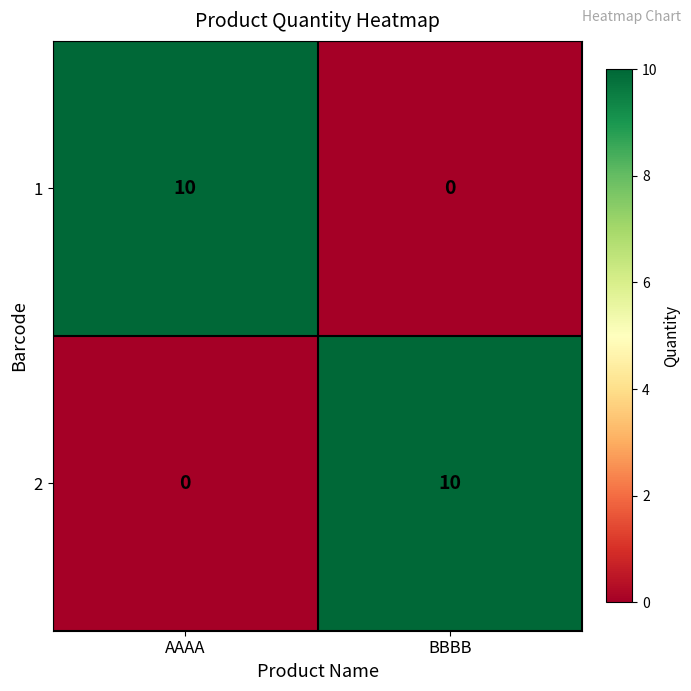

What is the difference between the maximum and minimum values in the 2 series?

10